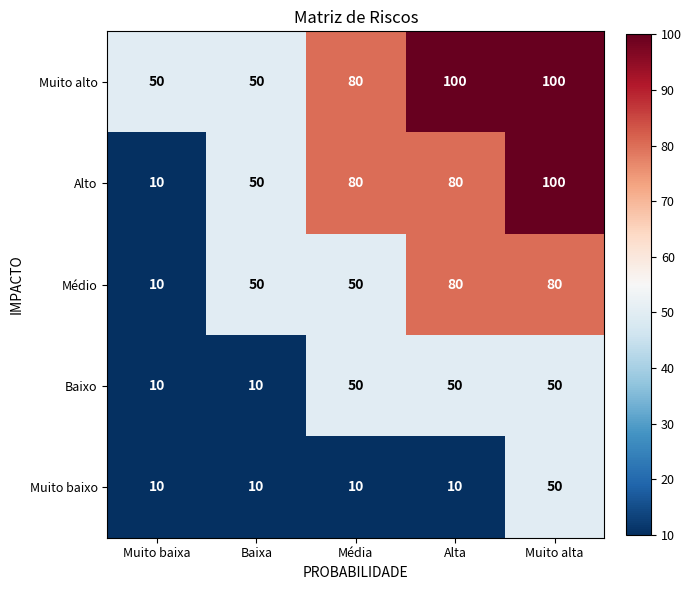

Is it true that Baixo equals 50 at Média?

True